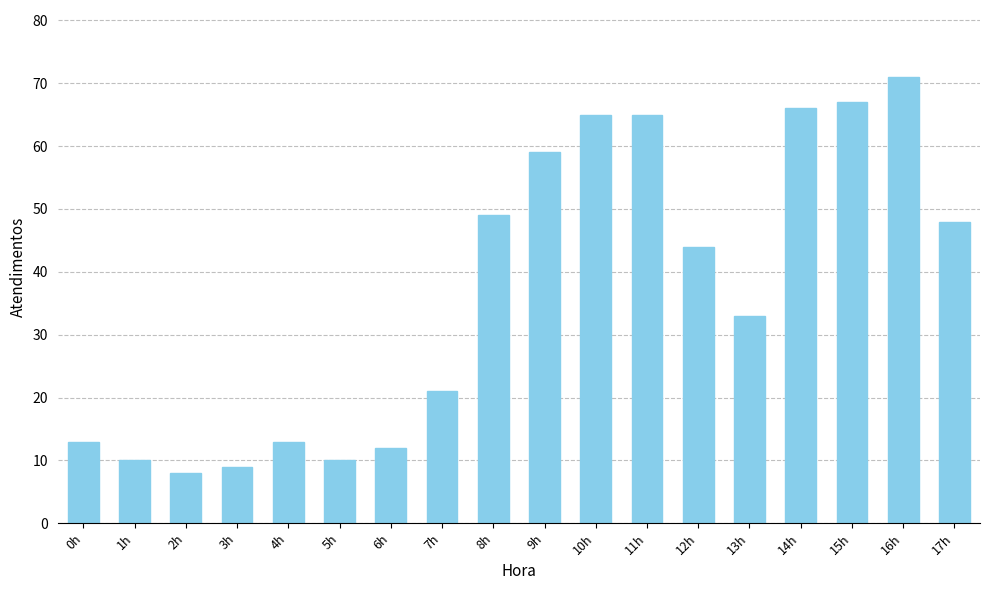

What value does the data have at 13h, to the nearest 5?

35